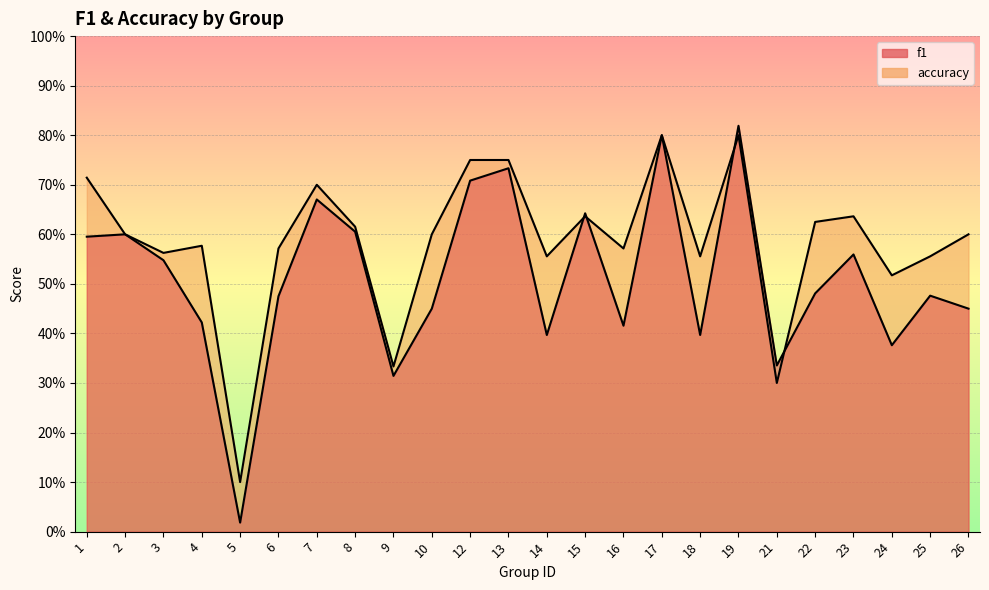

Count the number of data series in this chart.

2